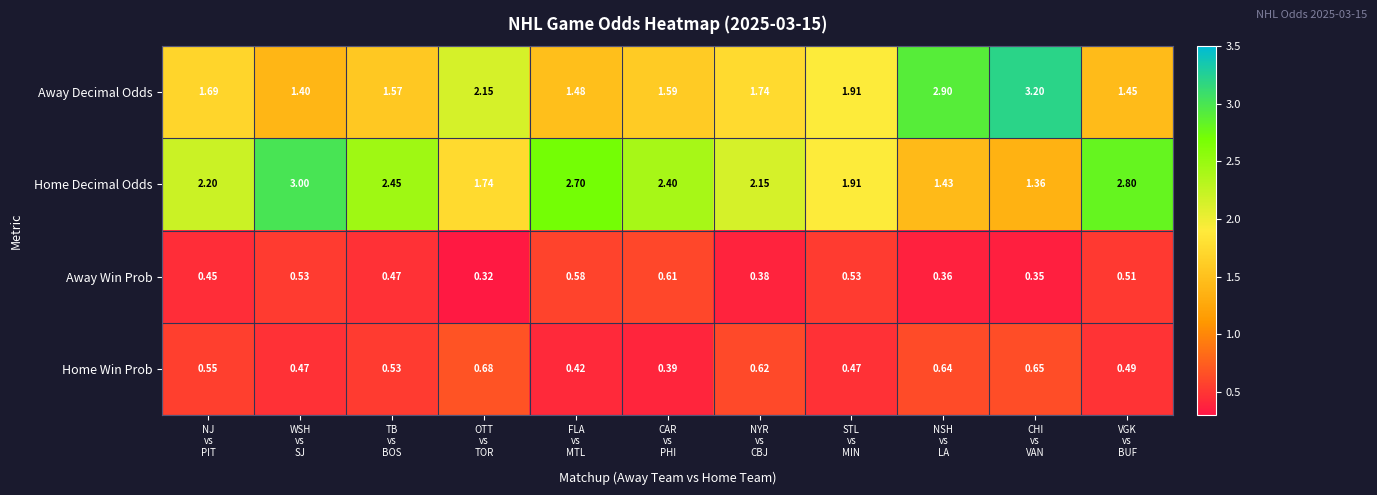

What is the spread (max minus min) of values at CAR
vs
PHI?

2.0